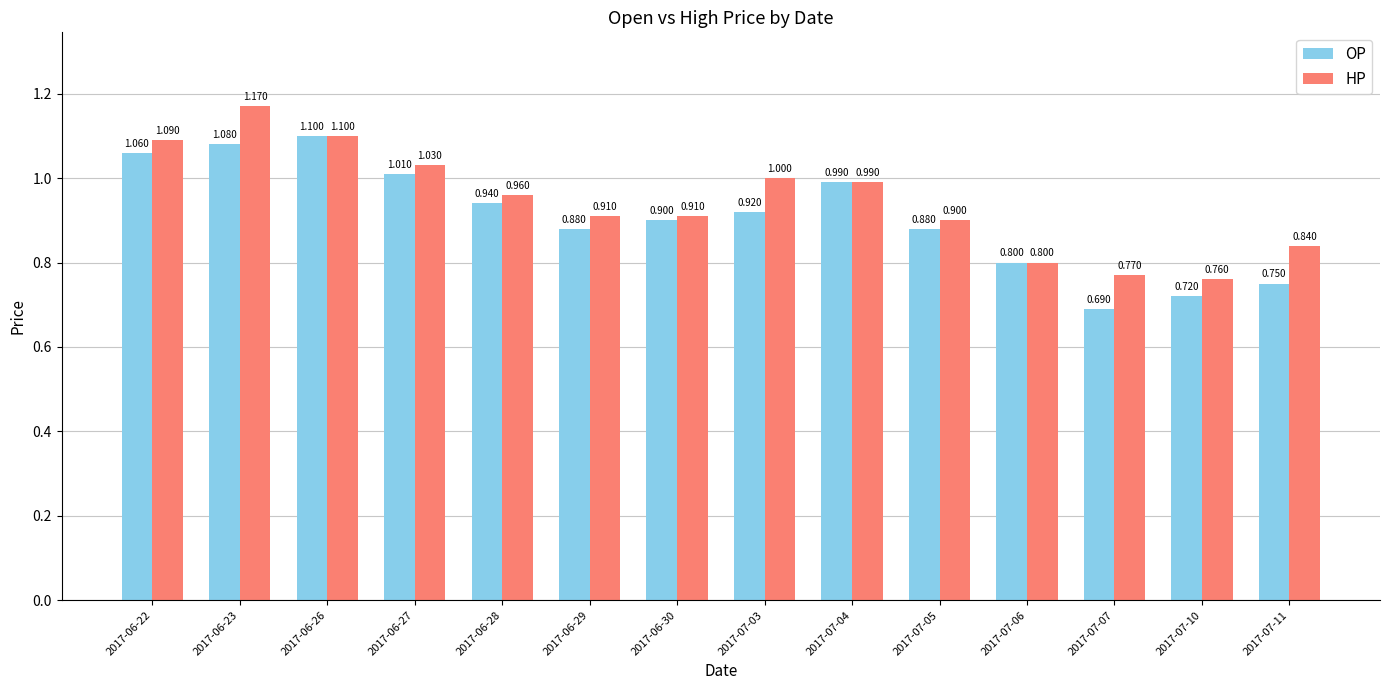

What is the value of the HP bar at the 1st from the left?

1.1